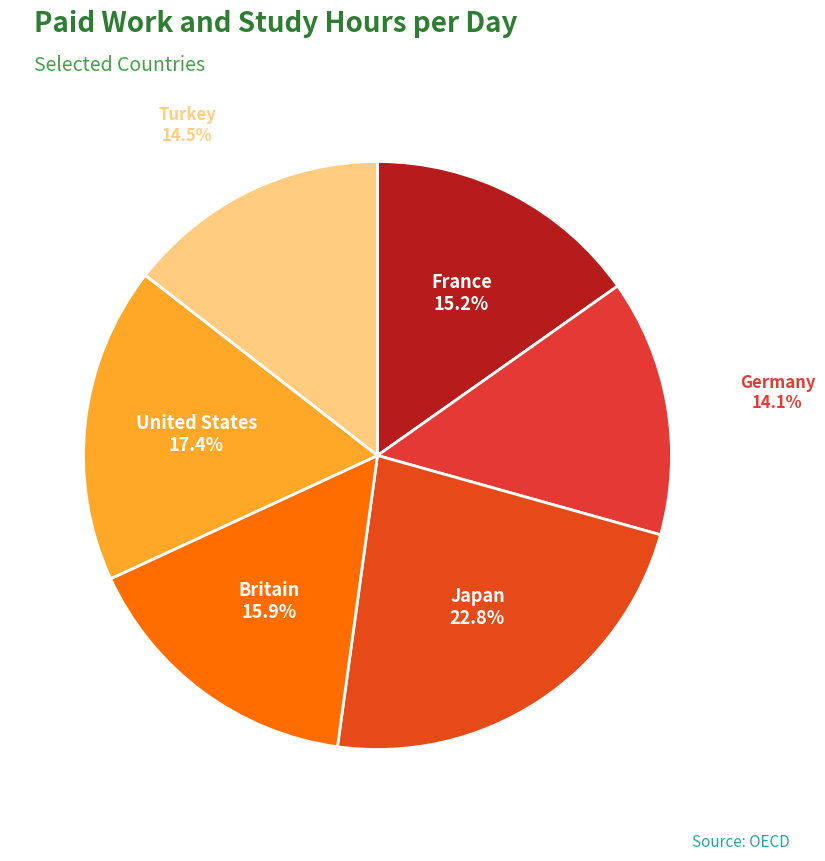

How many slices are in this pie chart?

6